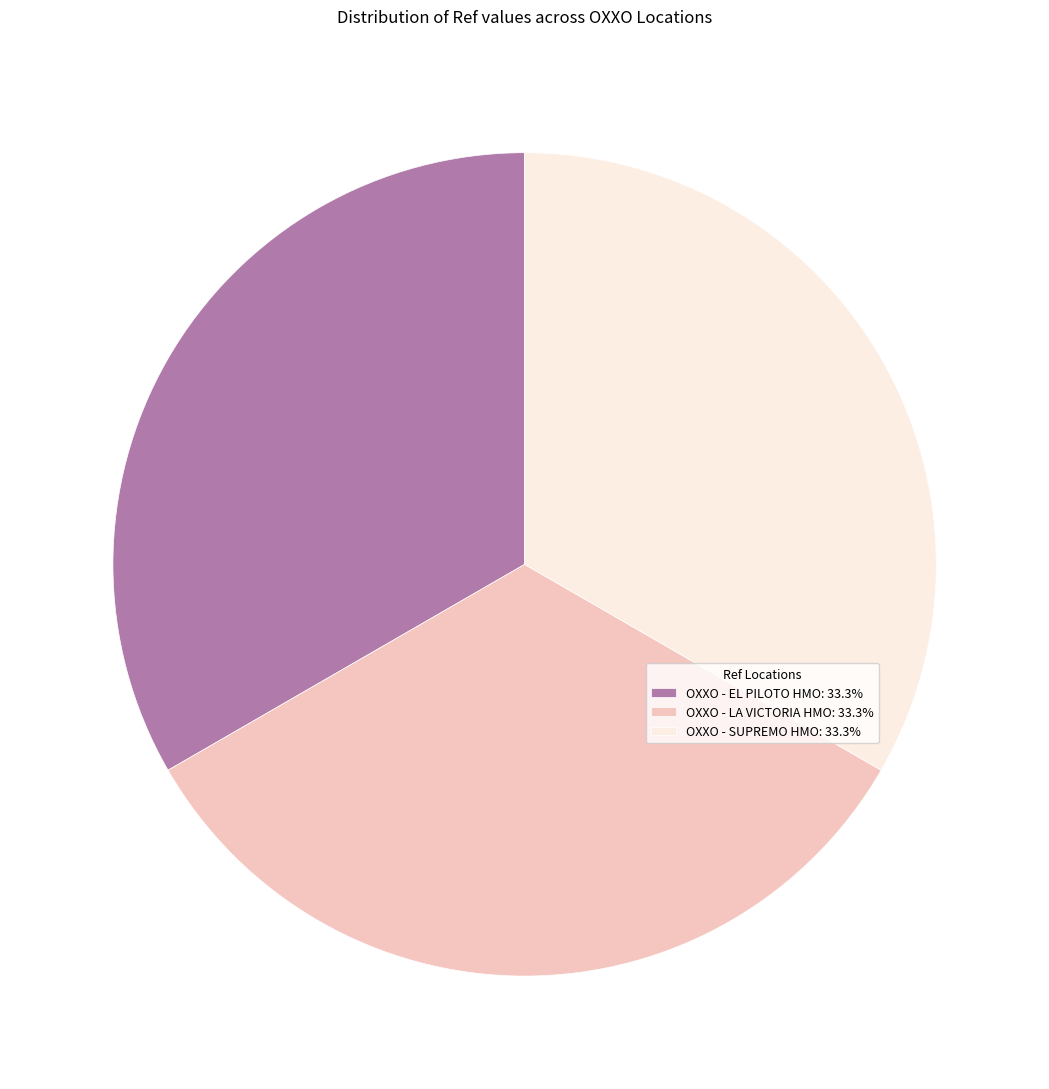

Is OXXO - SUPREMO HMO: 33.3% the majority of the pie?

No